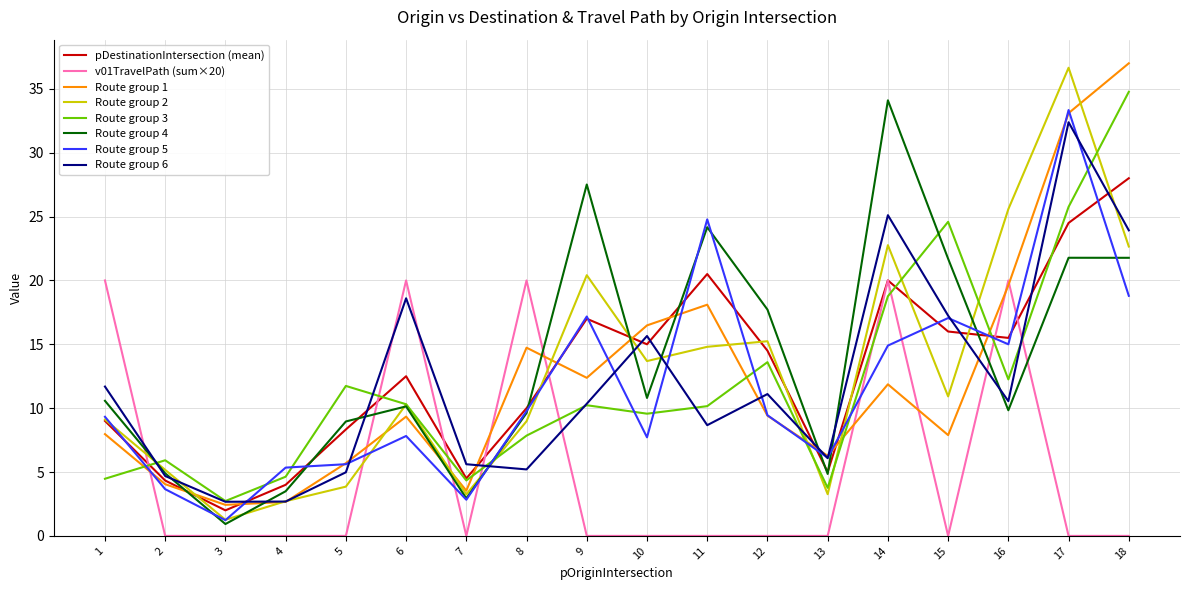

The Route group 1 series shows 9.3 at 6. True or false?

True